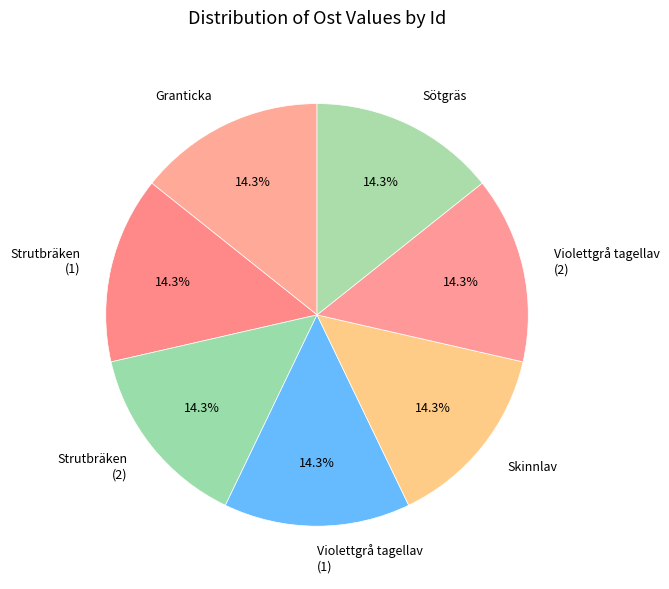

Approximately how many times larger is the value at Violettgrå tagellav (1) compared to Violettgrå tagellav (2)?

1.0